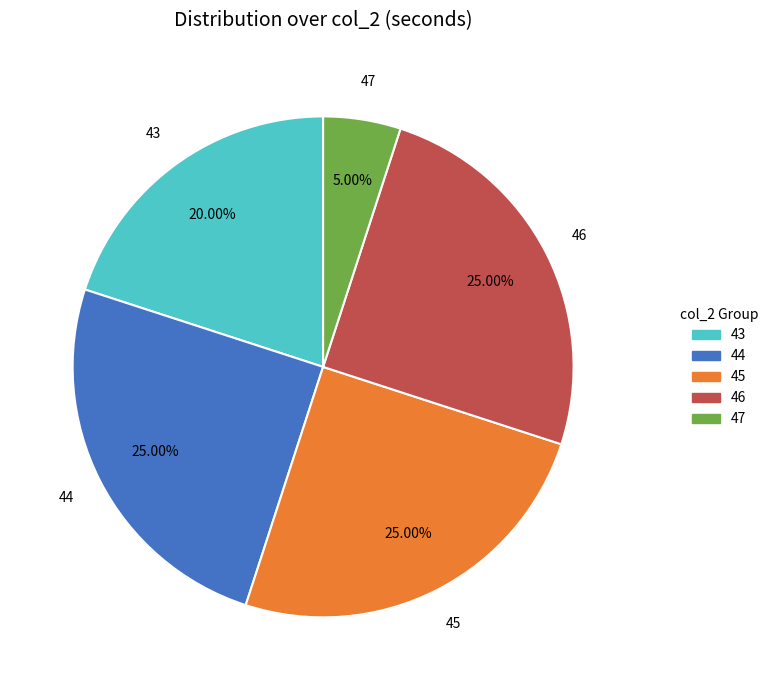

Do 47 and 44 together represent more than half of the pie?

No